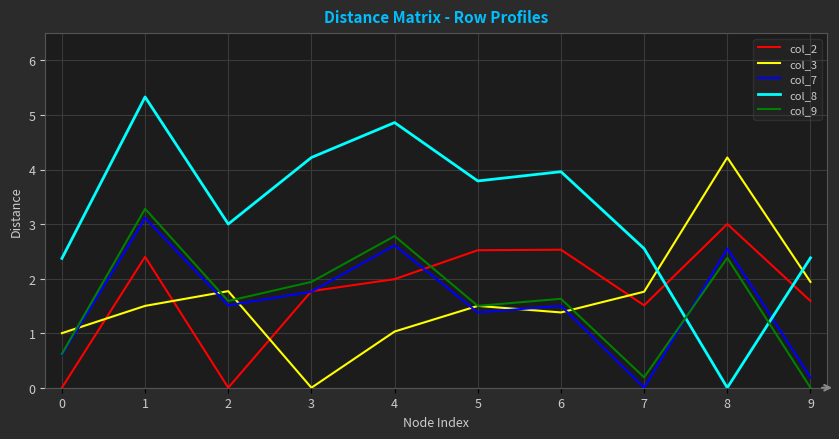

What is the highest value of the col_7 series?

3.1